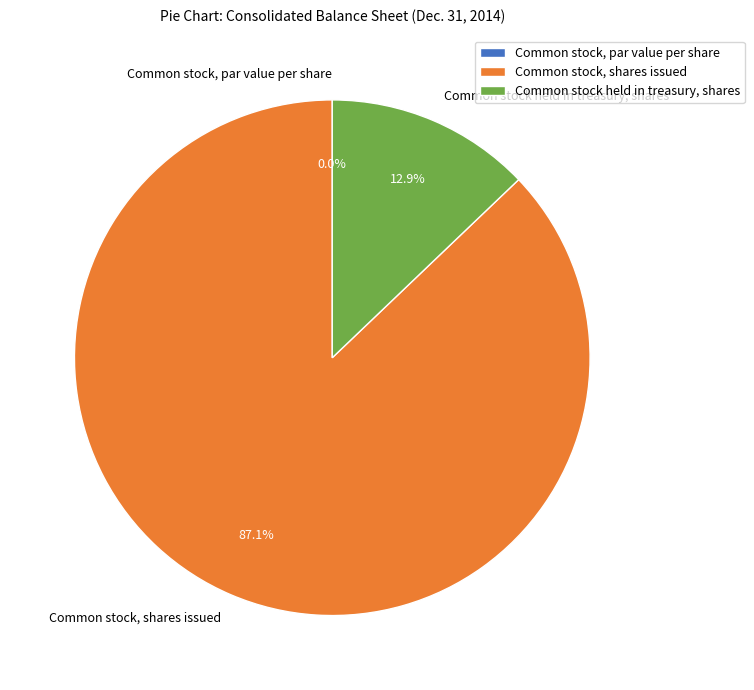

To the nearest percent, what is the average slice percentage?

33%